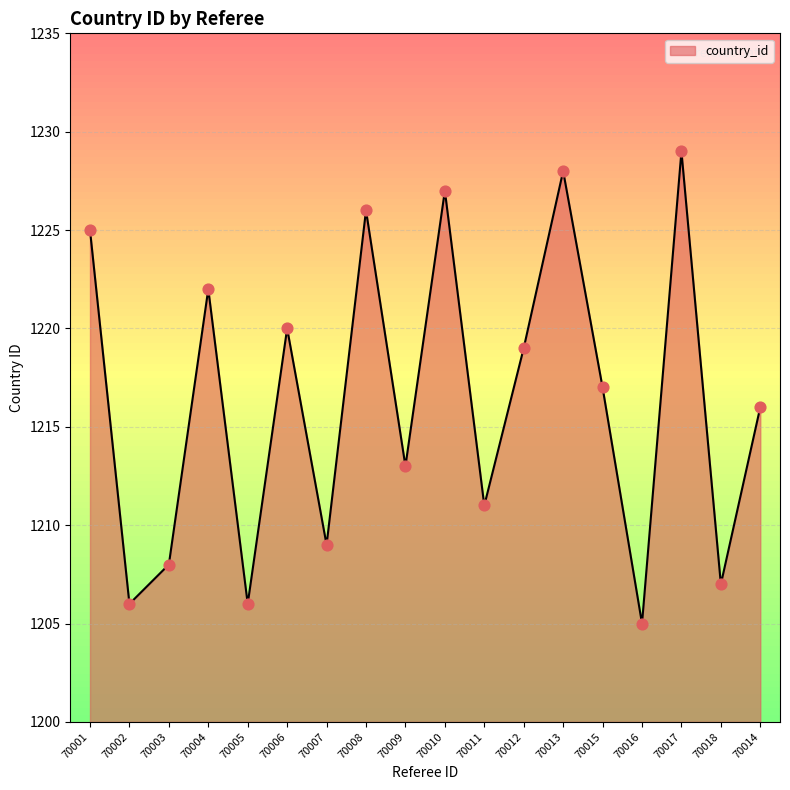

What is the ratio of the value at 70012 to the value at 70017?

1.0